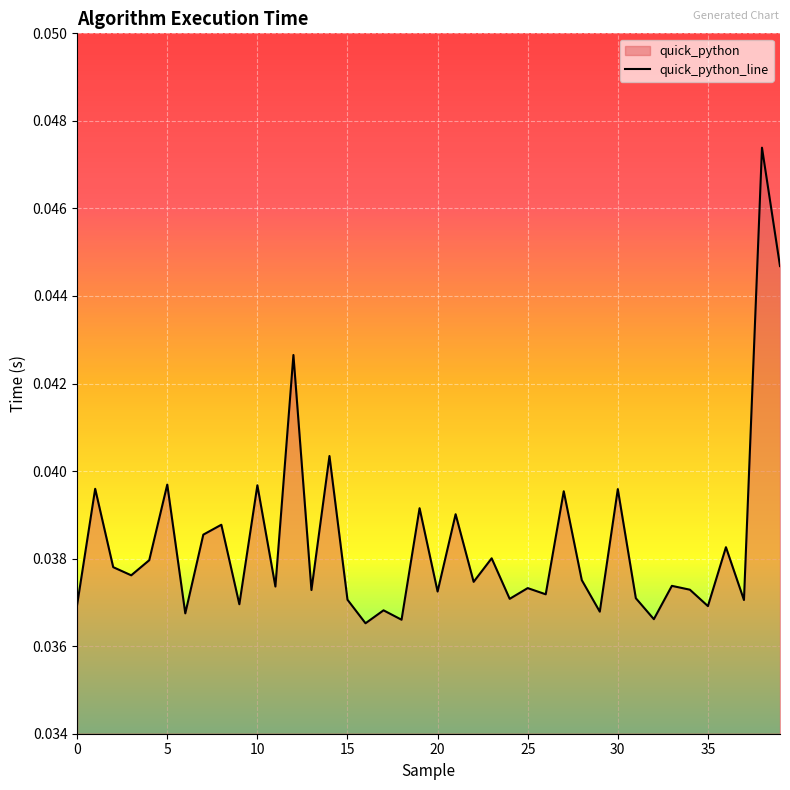

How many categories are shown in the chart?

40